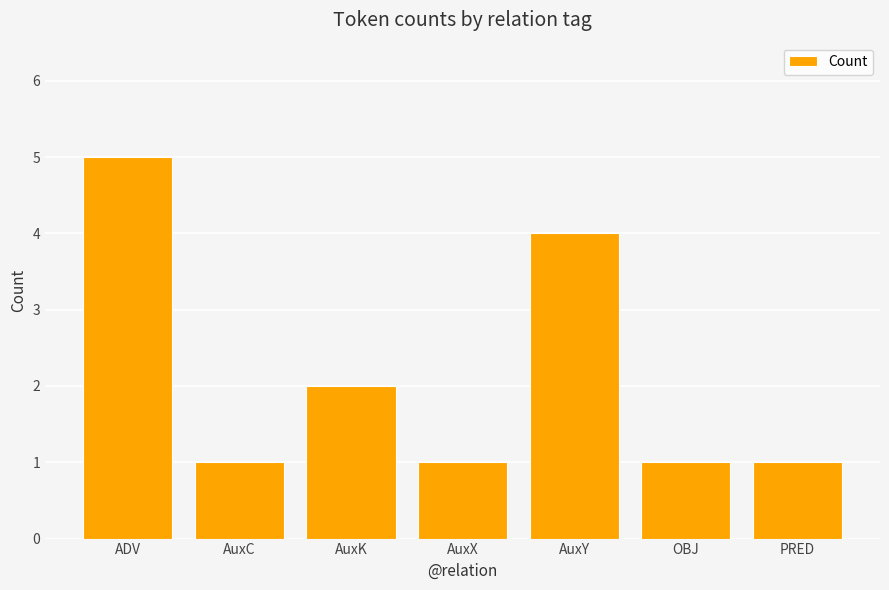

What is the label of the 1st bar from the left?

ADV